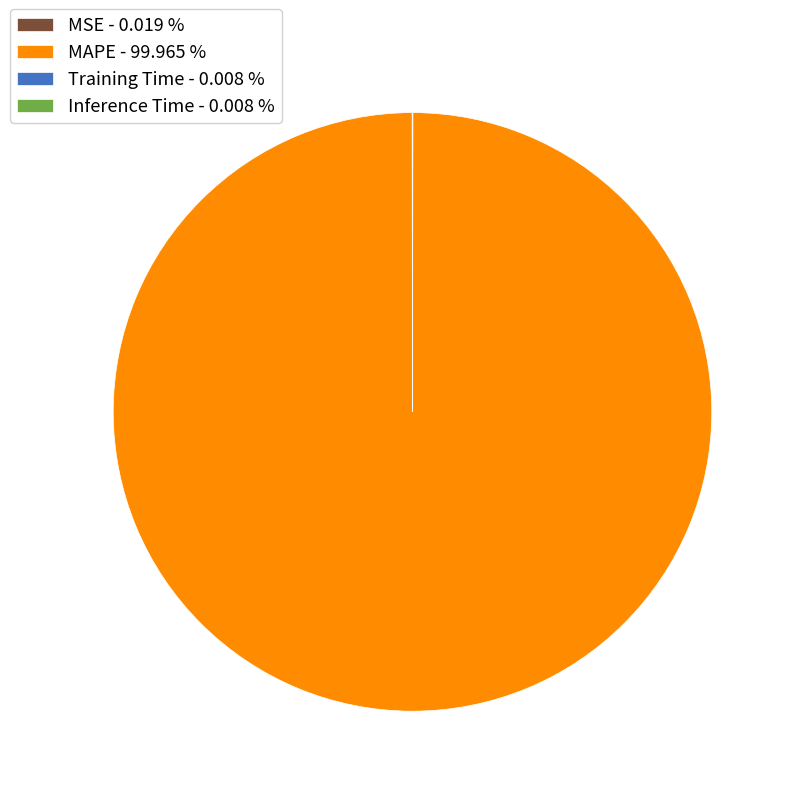

Does any single category account for the majority?

Yes